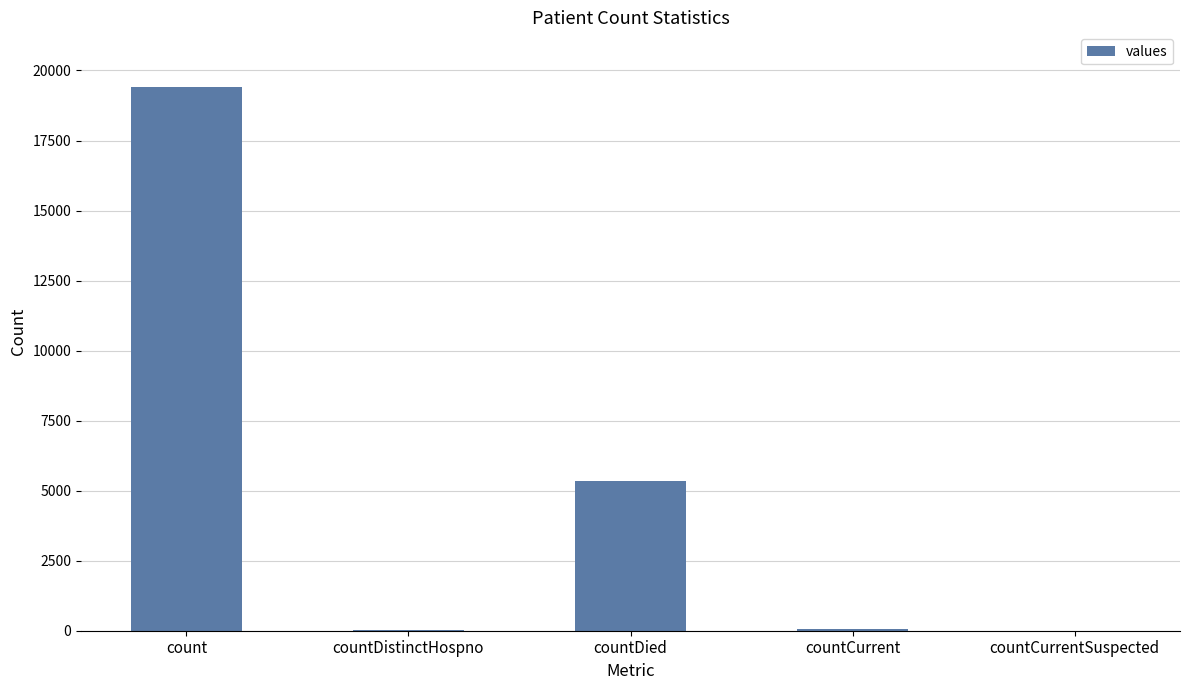

The value at countCurrentSuspected is 7683. True or false?

False